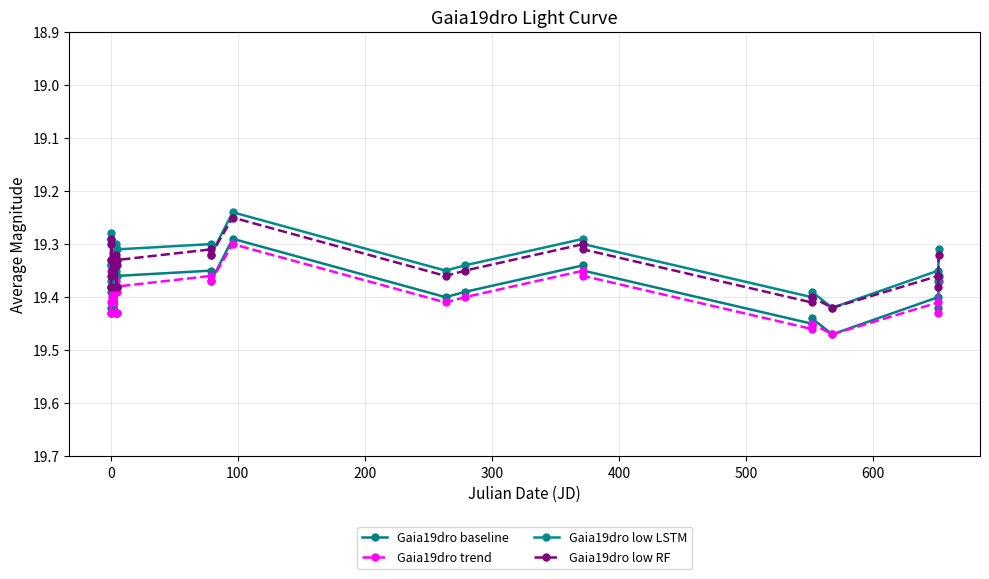

Reading left to right, list all the values displayed in this chart.

Gaia19dro baseline: 19.3	19.4	19.4	19.4	19.3	19.4	19.4	19.4	19.4	19.4	19.4	19.4	19.4	19.3	19.4	19.4	19.3	19.4	19.4	19.4	19.5	19.4	19.4	19.4
Gaia19dro trend: 19.3	19.4	19.4	19.4	19.4	19.4	19.4	19.4	19.4	19.4	19.4	19.4	19.4	19.3	19.4	19.4	19.4	19.4	19.5	19.4	19.5	19.4	19.4	19.4
Gaia19dro low LSTM: 19.3	19.4	19.4	19.3	19.3	19.3	19.3	19.4	19.3	19.4	19.3	19.3	19.3	19.2	19.3	19.3	19.3	19.3	19.4	19.4	19.4	19.3	19.4	19.3
Gaia19dro low RF: 19.3	19.3	19.4	19.4	19.3	19.3	19.3	19.4	19.3	19.4	19.3	19.3	19.3	19.2	19.4	19.3	19.3	19.3	19.4	19.4	19.4	19.4	19.4	19.3